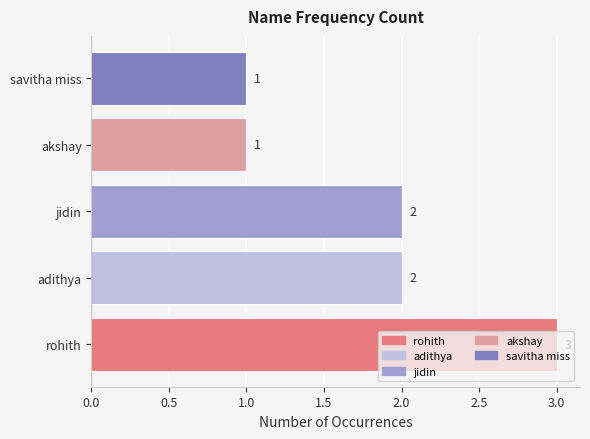

True or false: the data shows 4 at adithya.

False